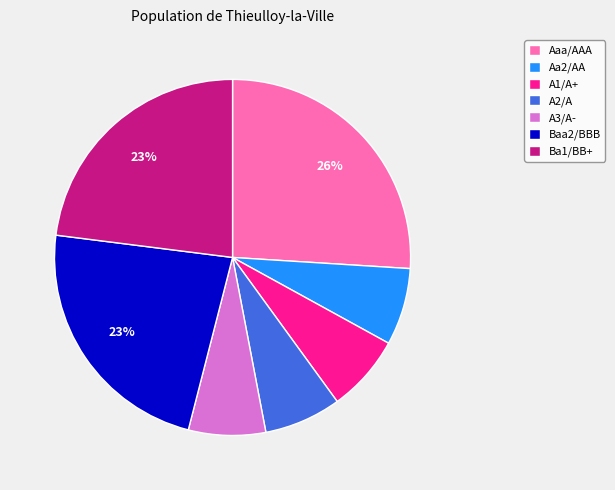

Combined, do Ba1/BB+ and A3/A- account for over 50%?

No